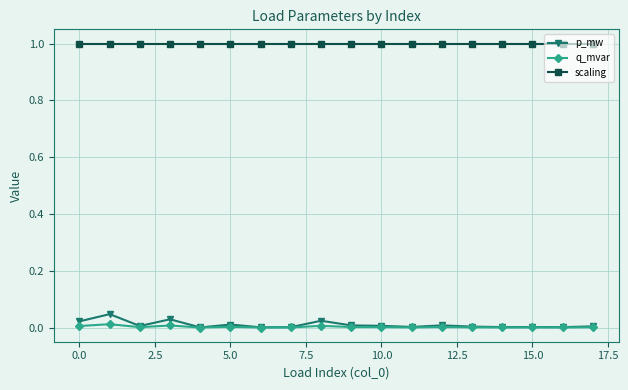

What is the value of the scaling point at the 15th from the left?

1.0